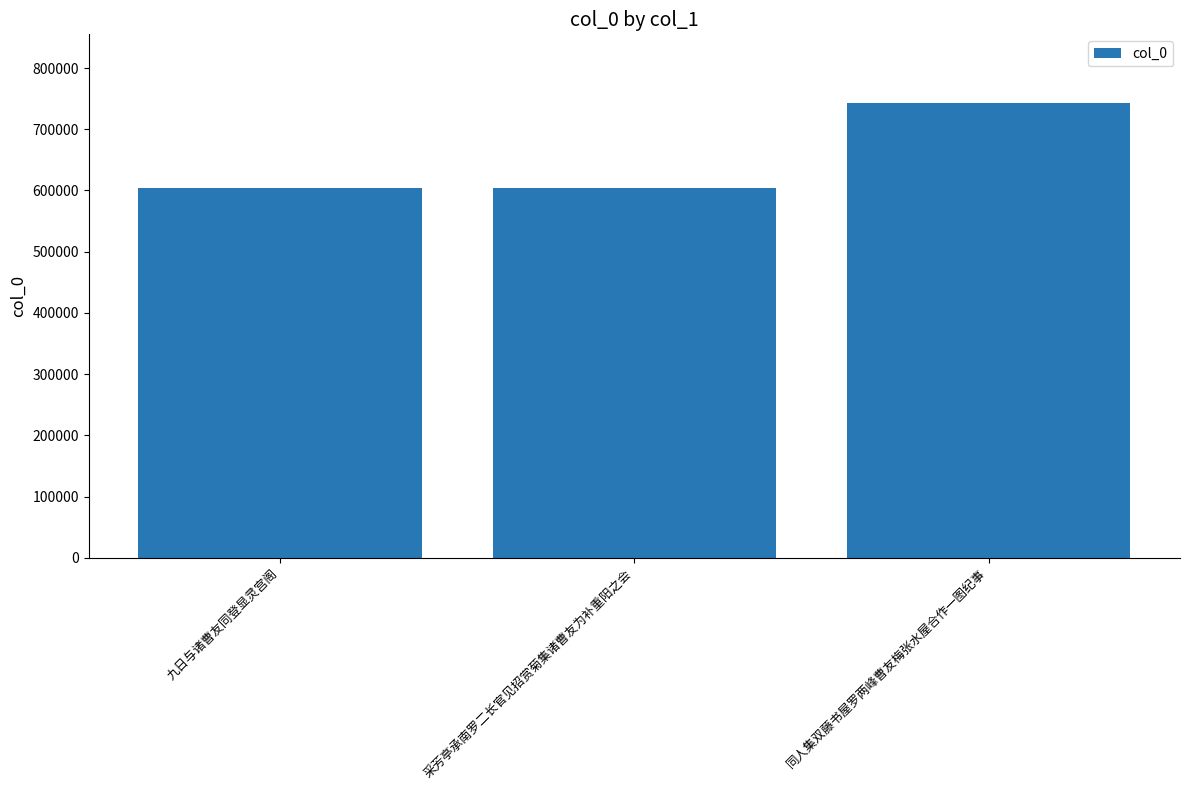

Approximately how many times larger is the value at 同人集双藤书屋罗两峰曹友梅张水屋合作一图纪事 compared to 采芳亭承南罗二长官见招赏菊集诸曹友为补重阳之会?

1.2